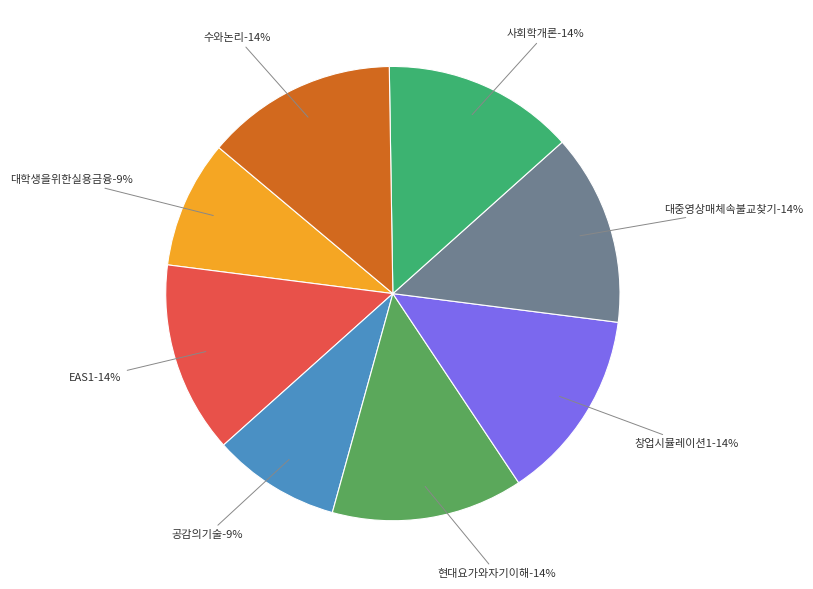

Between 대학생을위한실용금융 and EAS1, which is larger?

EAS1